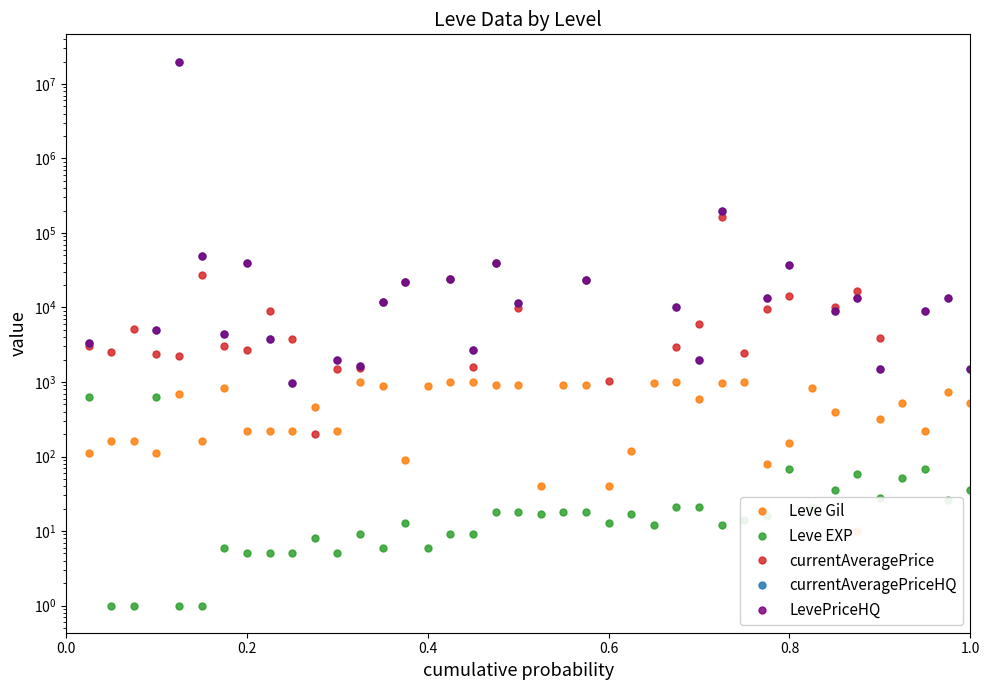

What is the difference between the maximum and minimum values in the currentAveragePrice series?

163133.3